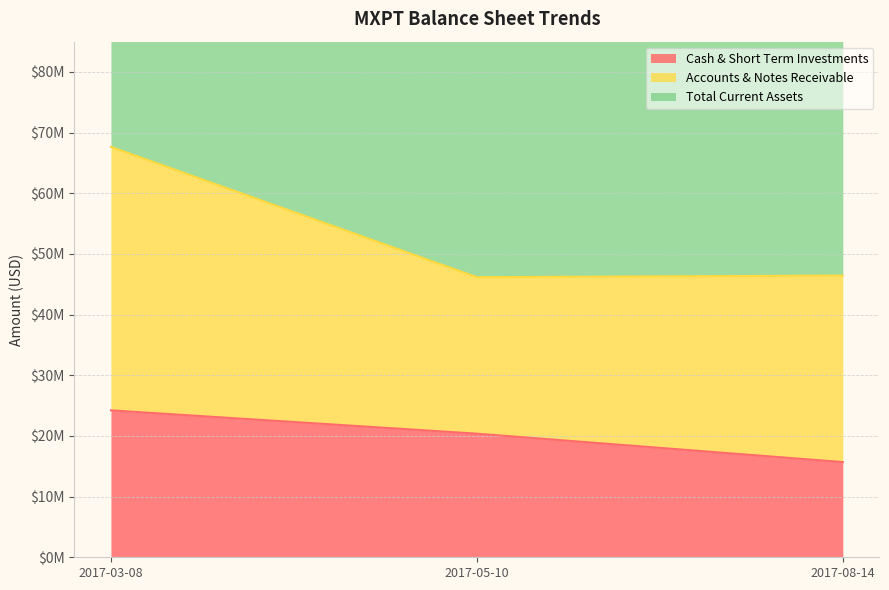

Is the value of Total Current Assets at 2017-05-10 greater than the value of Cash & Short Term Investments at 2017-08-14?

Yes